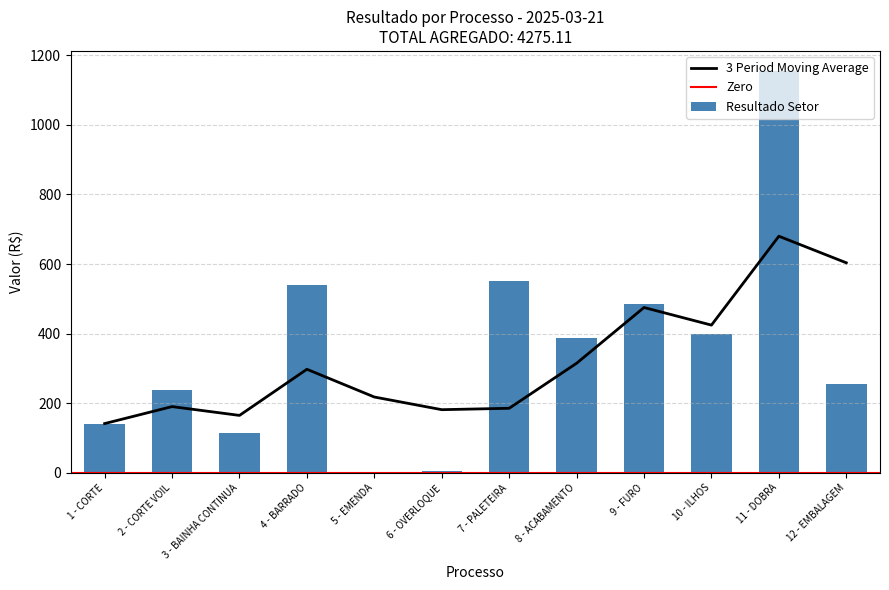

Where is the data nearest to the value 577?

7 - PALETEIRA